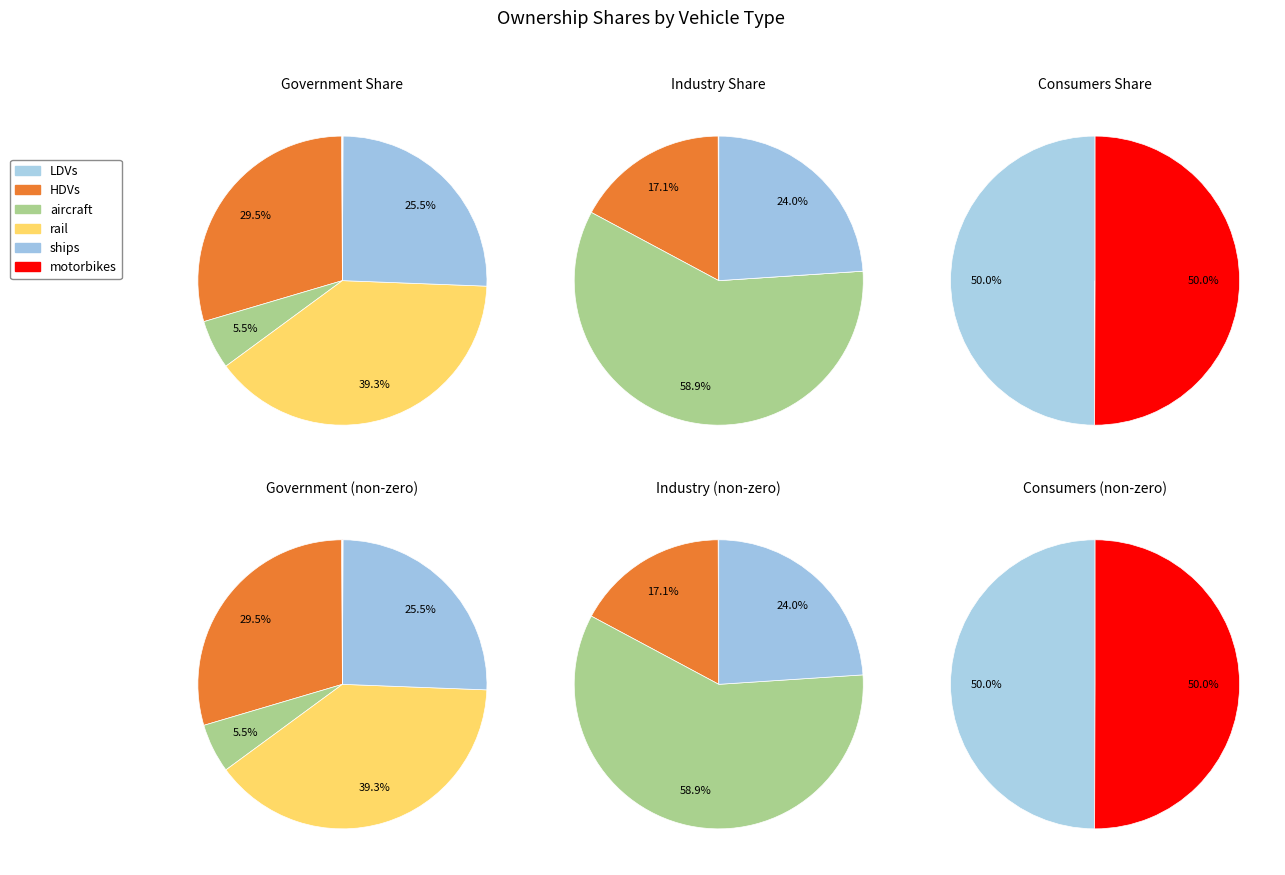

Which slice is the largest?

rail